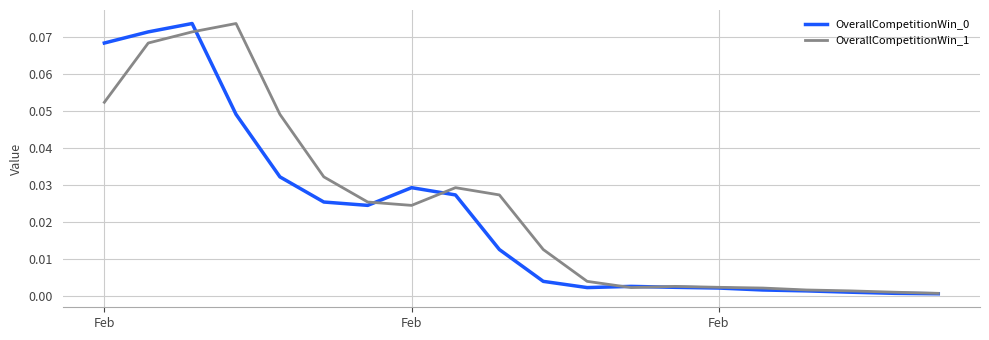

List the series in order of their overall mean, highest first.

OverallCompetitionWin_1, OverallCompetitionWin_0